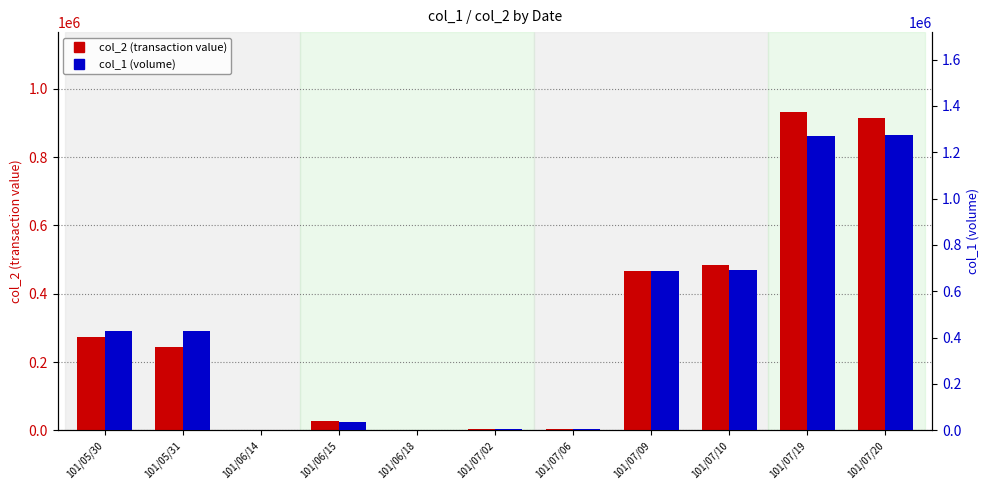

Where does the col_1 (volume) series first go above 430000?

101/07/09